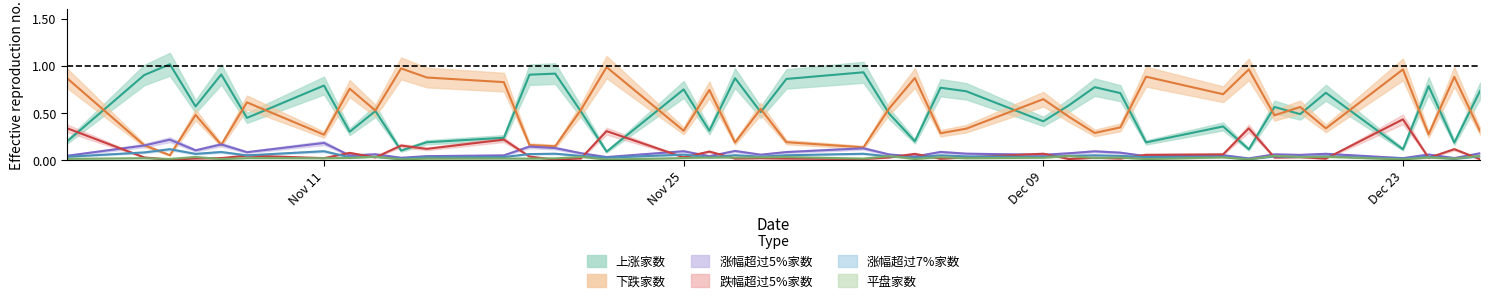

What is the difference between the highest and lowest values at 20241225?

0.9